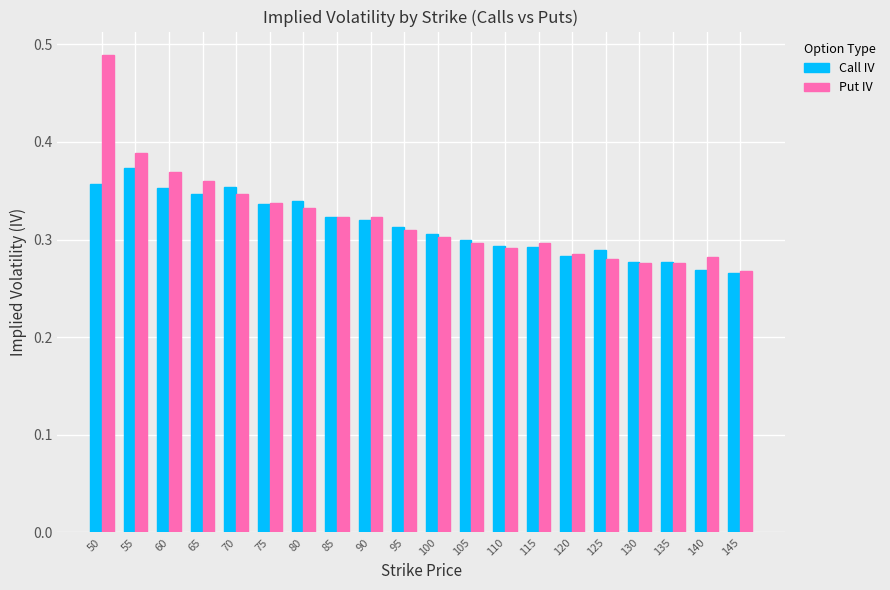

What are all the series names shown in the legend?

Call IV, Put IV